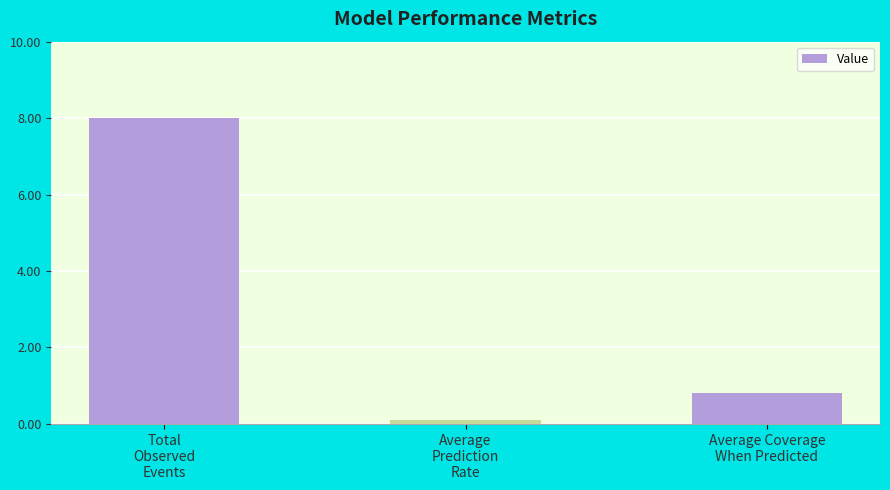

What is the difference between the maximum and minimum values?

7.9